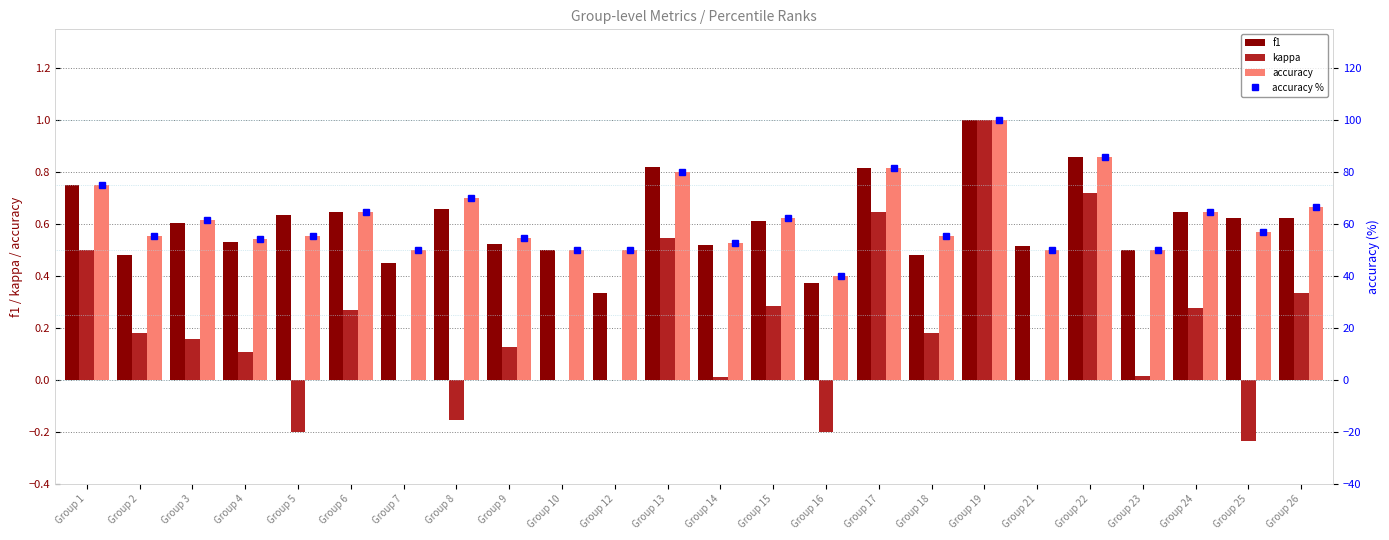

What is the difference between the maximum and minimum values in the f1 series?

0.7